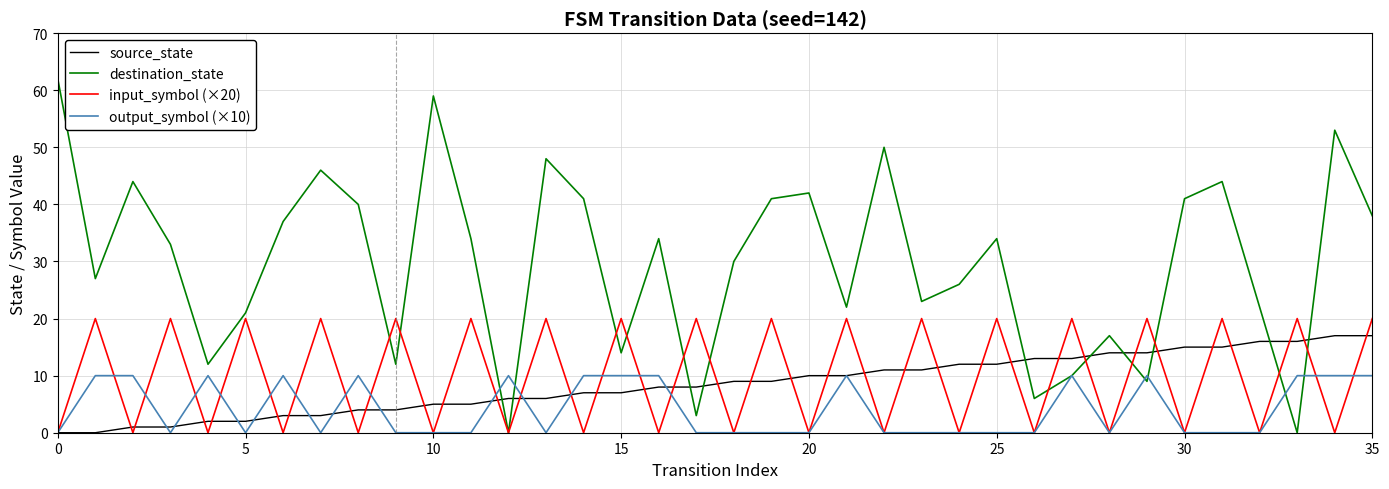

Rank the series by their maximum value, from lowest to highest.

output_symbol (×10), source_state, input_symbol (×20), destination_state